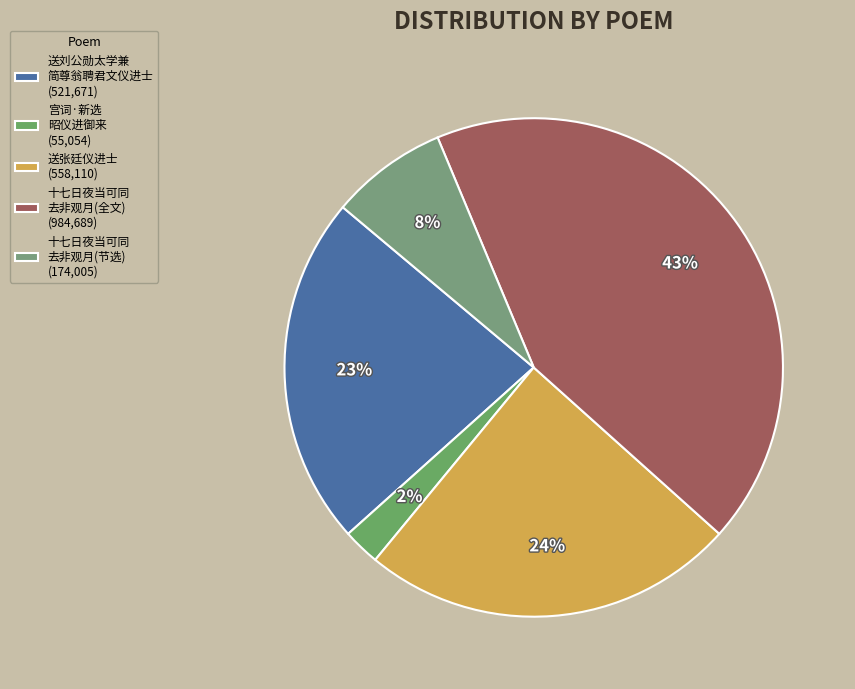

Which category has the smallest portion of the pie?

宫词·新选 昭仪进御来 (55,054)